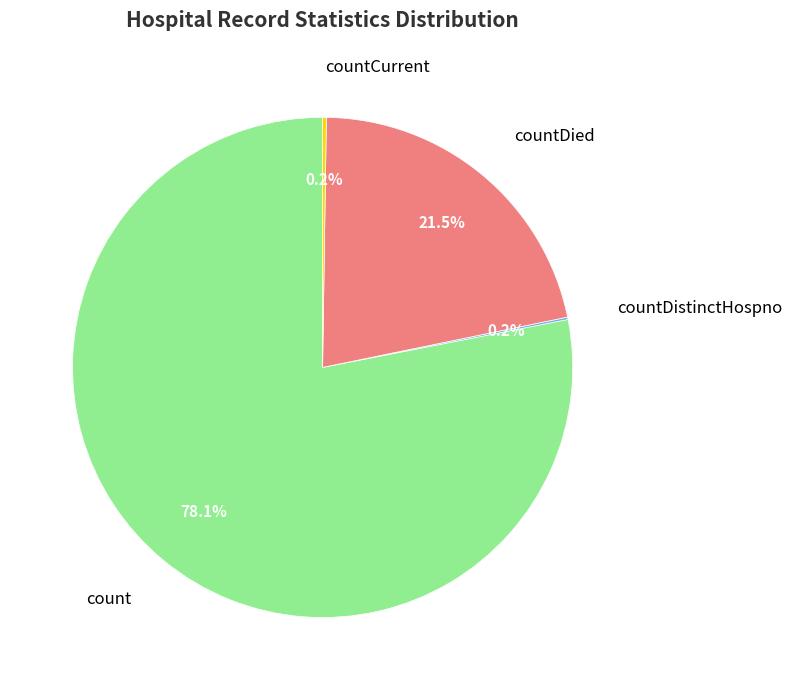

Is there a majority slice in this chart?

Yes